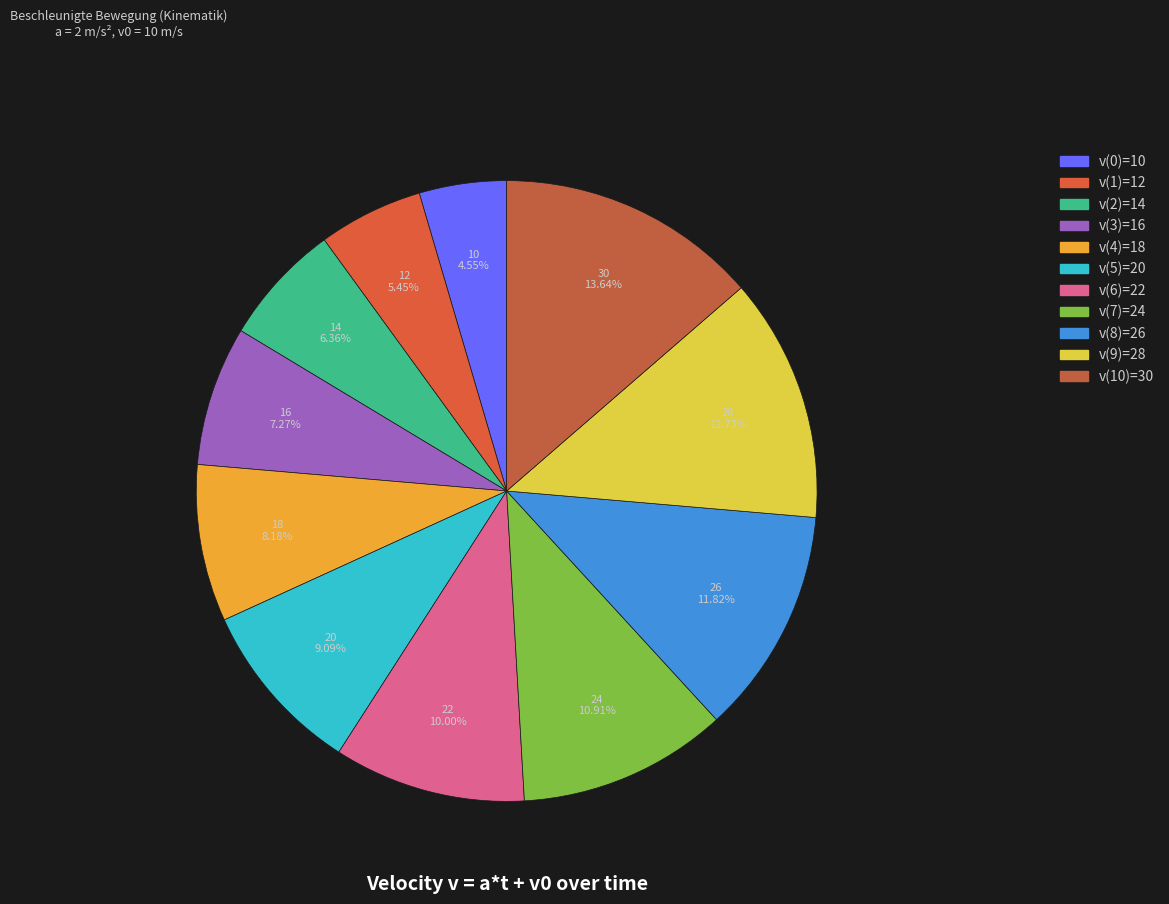

How many slices are in this pie chart?

11